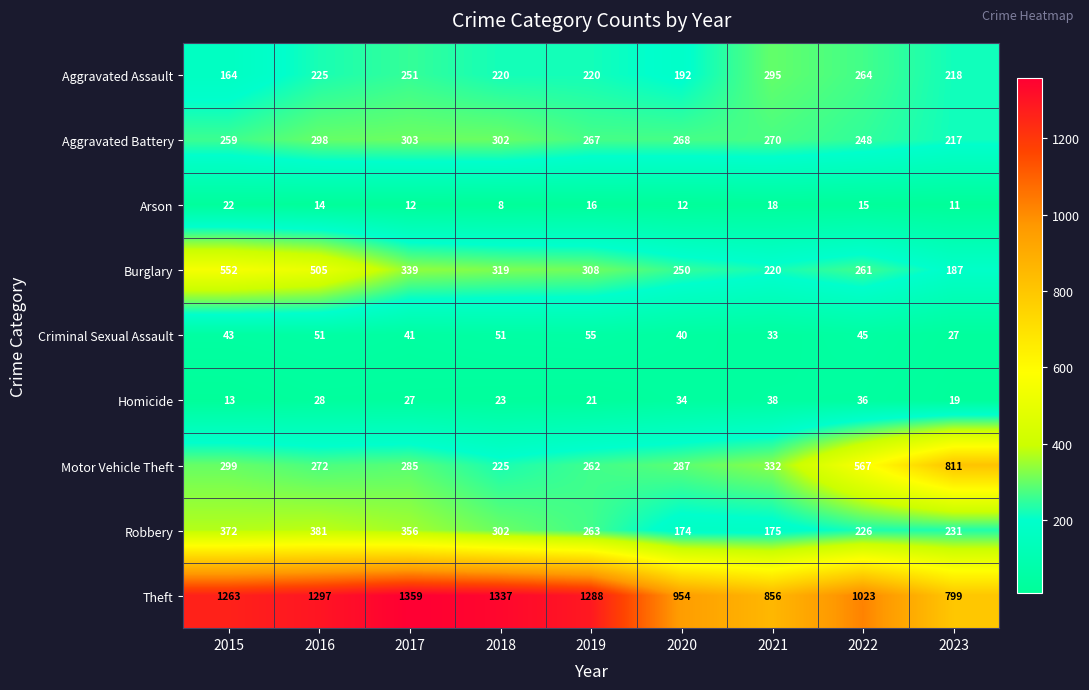

What is the sum of all Criminal Sexual Assault values?

386